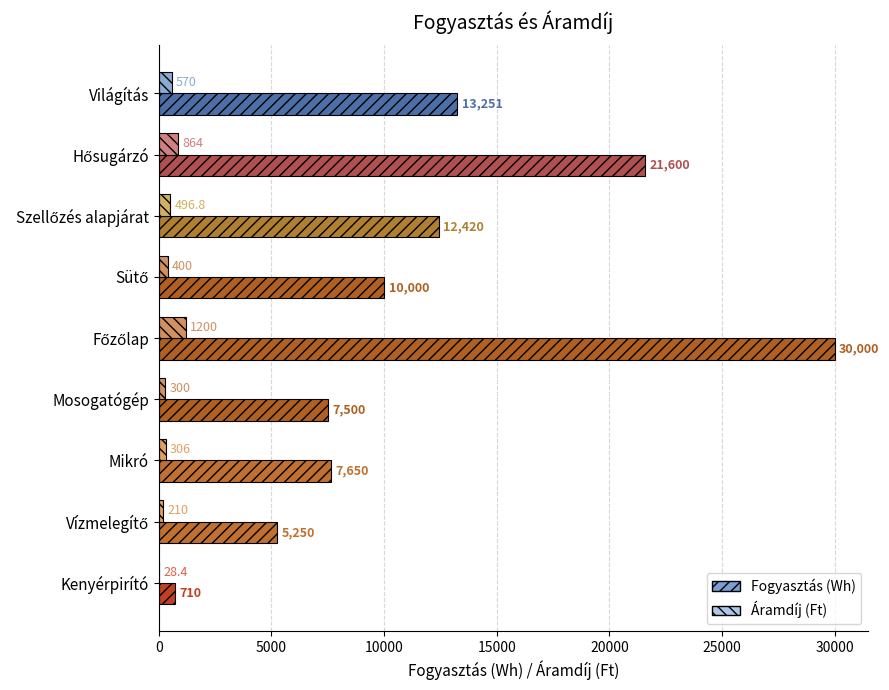

Which series has the largest total across all categories?

Fogyasztás (Wh)